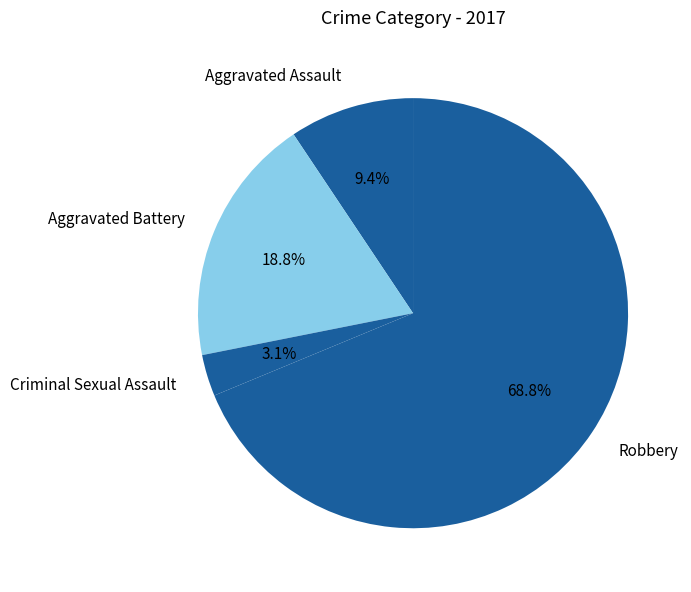

To the nearest percent, what is the difference between the Aggravated Battery and Aggravated Assault slice percentages?

9%